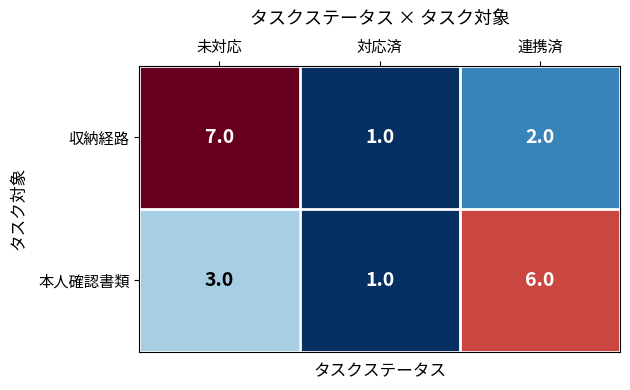

Reading left to right, extract all data points from this chart.

収納経路: 7	1	2
本人確認書類: 3	1	6